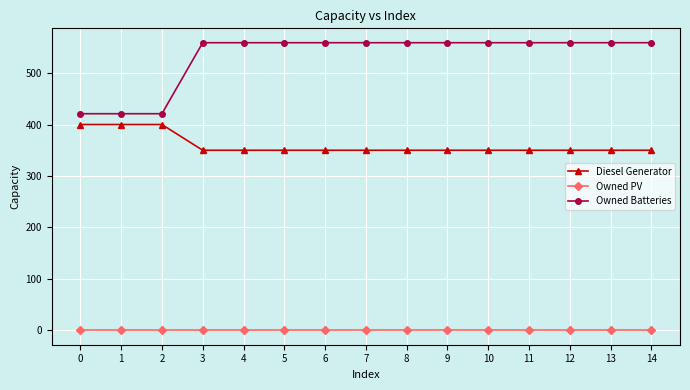

Reading left to right, what are all the values shown in this chart?

Diesel Generator: 0=400	1=400	2=400	3=350	4=350	5=350	6=350	7=350	8=350	9=350	10=350	11=350	12=350	13=350	14=350
Owned PV: 0=0	1=0	2=0	3=0	4=0	5=0	6=0	7=0	8=0	9=0	10=0	11=0	12=0	13=0	14=0
Owned Batteries: 0=421	1=421	2=421	3=559	4=559	5=559	6=559	7=559	8=559	9=559	10=559	11=559	12=559	13=559	14=559